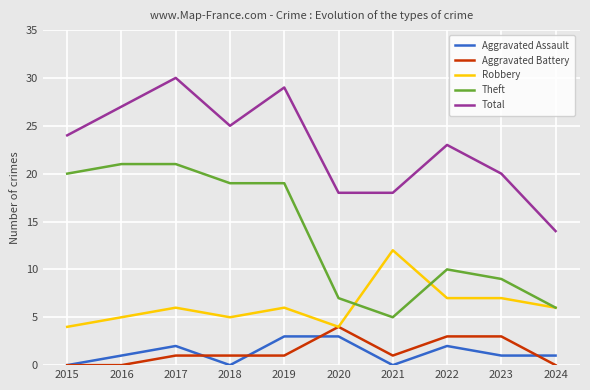

Rank the series by their maximum value, from highest to lowest.

Total, Theft, Robbery, Aggravated Battery, Aggravated Assault